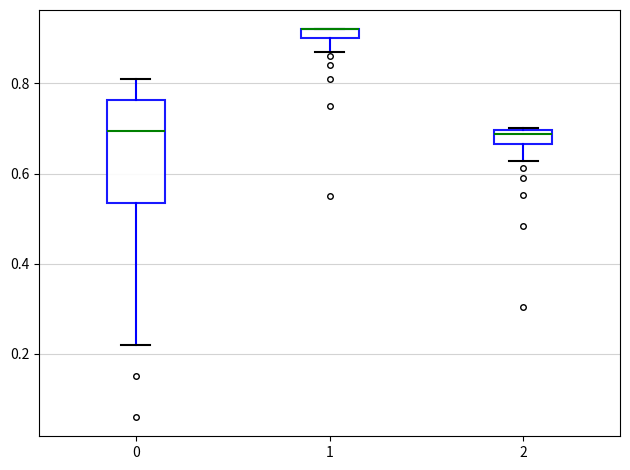

Which box is the tallest, from its lower edge to its upper edge?

0